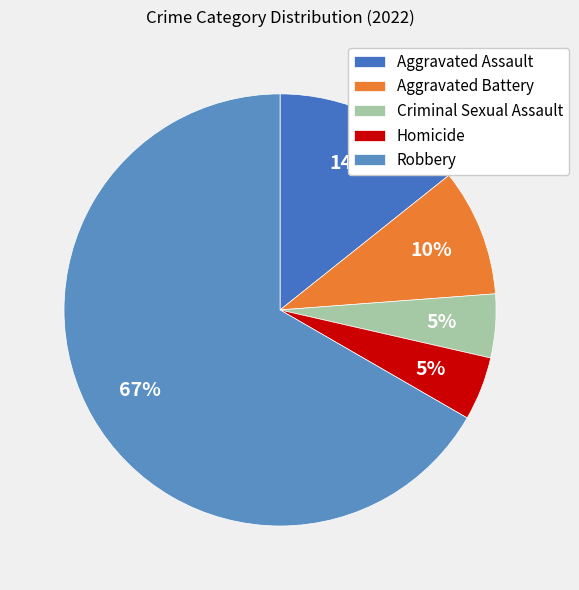

Which slice represents more than half of the pie?

Robbery